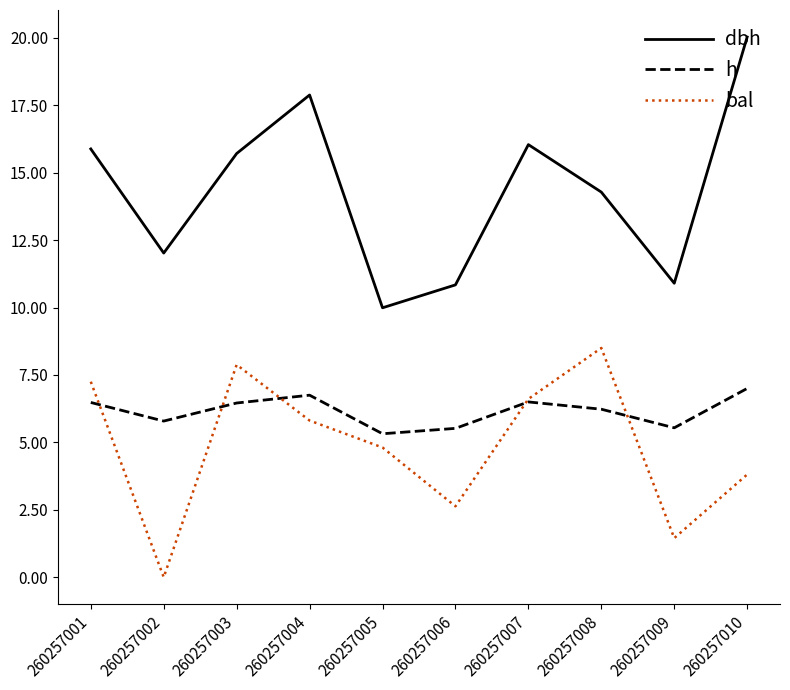

The dbh series shows 10.2 at 260257001. True or false?

False